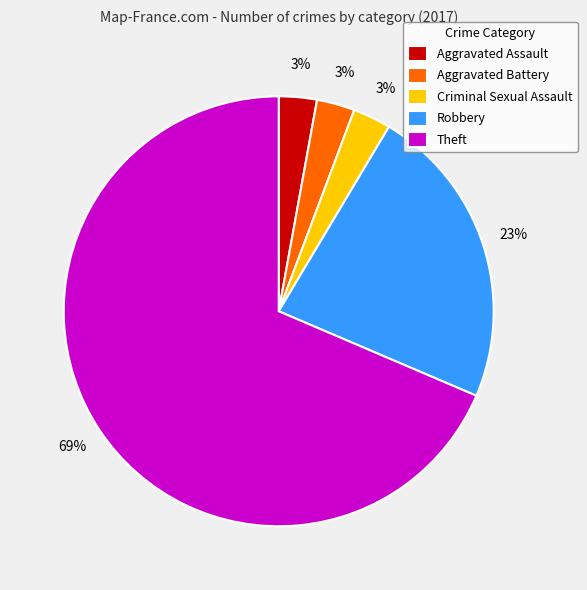

Is it true that Theft is 69% of the pie?

True